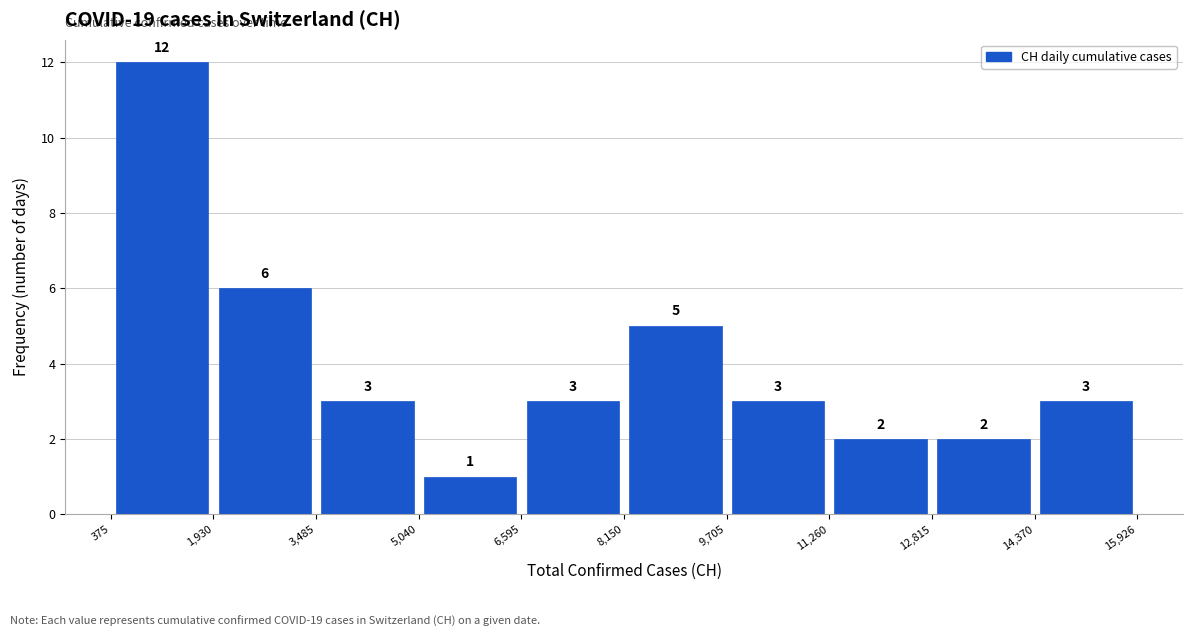

Over which range of the x-axis is the bar tallest?

375 to 1,930